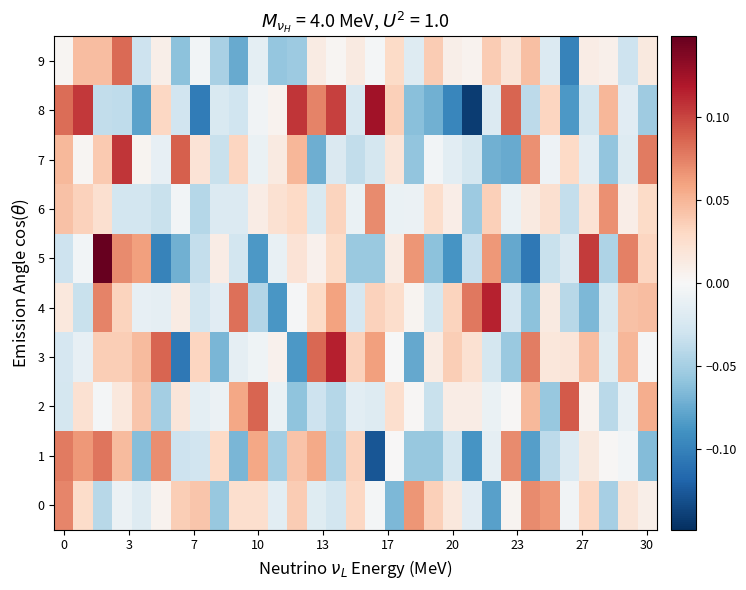

Reading right to left, extract all data points from this chart.

0: 0.0	0.0	-0.0	0.0	-0.0	0.1	0.1	0.0	-0.1	-0.0	0.0	0.0	0.1	-0.1	-0.0	0.0	-0.0	-0.0	0.0	-0.0	0.0	0.0	-0.1	0.0	0.0	0.0	-0.0	-0.0	-0.0	0.0	0.1
1: -0.1	-0.0	0.0	0.0	-0.0	-0.0	-0.1	0.1	-0.0	-0.1	-0.0	-0.1	-0.1	0.0	-0.1	0.0	-0.0	0.1	0.0	-0.1	0.1	-0.1	0.0	-0.0	-0.0	0.1	-0.1	0.0	0.1	0.1	0.1
2: 0.1	-0.0	-0.0	0.0	0.1	-0.1	0.0	0.0	-0.0	0.0	0.0	-0.0	0.0	0.0	-0.0	-0.0	-0.0	-0.0	-0.1	-0.0	0.1	0.1	-0.0	-0.0	0.0	-0.1	0.0	0.0	-0.0	0.0	-0.0
3: -0.0	0.0	-0.0	0.0	0.0	0.0	0.1	-0.1	-0.0	0.0	0.0	0.0	-0.1	-0.0	0.1	0.0	0.1	0.1	-0.1	0.0	-0.0	-0.0	-0.1	0.0	-0.1	0.1	0.0	0.0	0.0	-0.0	-0.0
4: 0.0	0.0	-0.0	-0.1	-0.0	0.0	-0.1	-0.0	0.1	0.1	0.0	-0.0	0.0	0.0	0.0	-0.0	0.1	0.0	-0.0	-0.1	-0.0	0.1	-0.0	-0.0	0.0	-0.0	-0.0	0.0	0.1	-0.0	0.0
5: 0.0	0.1	-0.0	0.1	-0.0	-0.0	-0.1	-0.1	0.1	-0.0	-0.1	-0.1	0.1	0.0	-0.1	-0.1	0.0	0.0	0.0	-0.0	-0.1	-0.0	0.0	-0.0	-0.1	-0.1	0.1	0.1	0.1	-0.0	-0.0
6: 0.0	0.0	0.1	0.0	-0.0	0.0	0.0	-0.0	0.0	-0.1	0.0	0.0	-0.0	-0.0	0.1	-0.0	0.0	-0.0	0.0	0.0	0.0	-0.0	-0.0	-0.0	-0.0	-0.0	-0.0	-0.0	0.0	0.0	0.0
7: 0.1	-0.0	-0.1	-0.0	0.0	-0.0	0.1	-0.1	-0.1	-0.0	-0.0	-0.0	-0.1	0.0	-0.0	-0.0	-0.0	-0.1	0.0	0.0	-0.0	0.0	-0.0	0.0	0.1	-0.0	0.0	0.1	0.0	0.0	0.0
8: -0.1	-0.0	0.0	-0.0	-0.1	0.0	-0.0	0.1	-0.0	-0.1	-0.1	-0.1	-0.1	0.0	0.1	-0.0	0.1	0.1	0.1	0.0	-0.0	-0.0	-0.0	-0.1	-0.0	0.0	-0.1	-0.0	-0.0	0.1	0.1
9: 0.0	-0.0	0.0	0.0	-0.1	-0.0	0.0	0.0	0.0	0.0	0.0	0.0	-0.0	0.0	-0.0	0.0	0.0	0.0	-0.1	-0.1	-0.0	-0.1	-0.0	-0.0	-0.1	0.0	-0.0	0.1	0.0	0.0	0.0